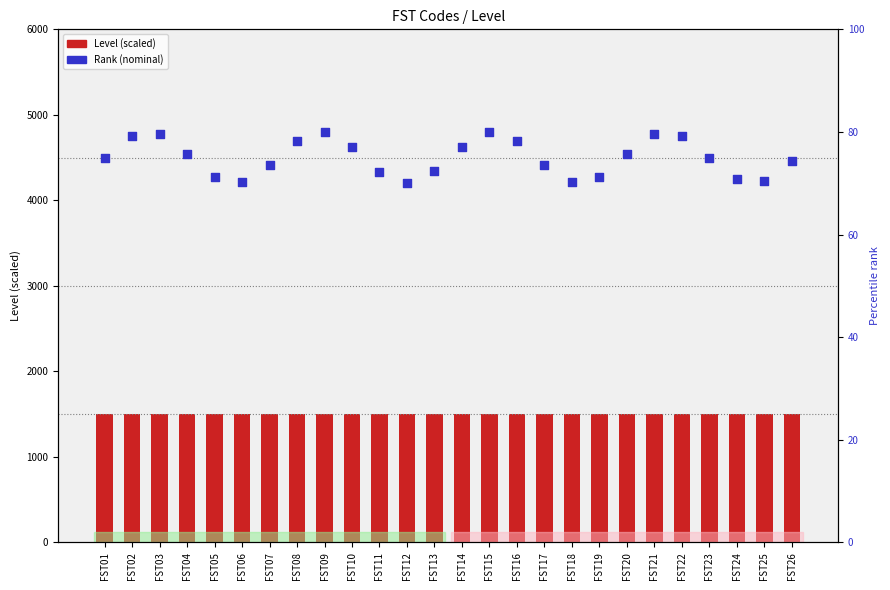

At how many categories does at least one series exceed 1087?

26